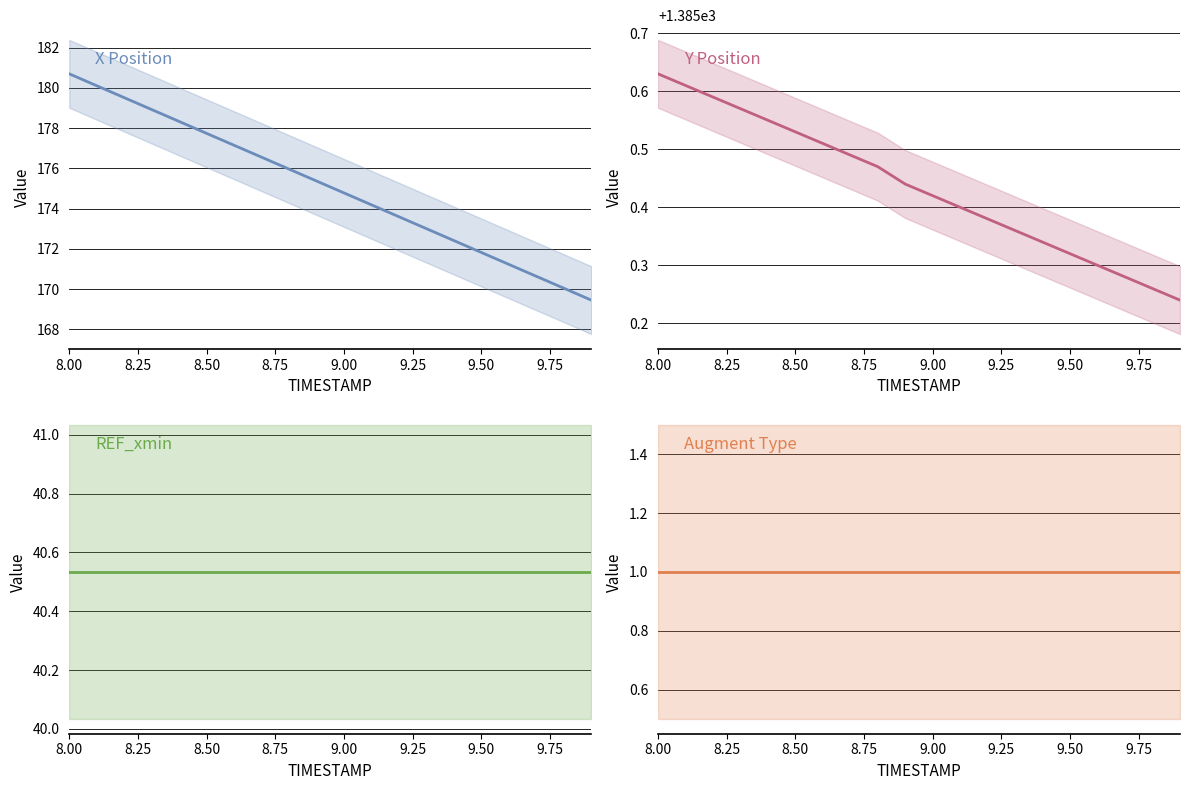

How many lines are shown in the chart?

4